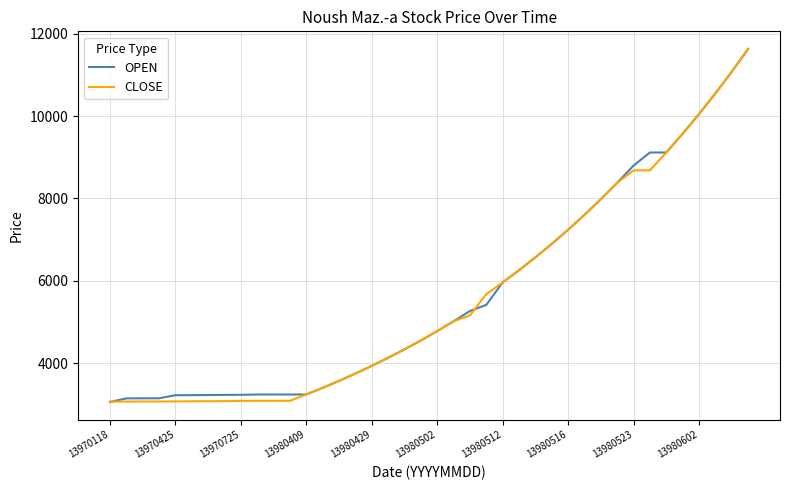

What is the lowest value of the OPEN series?

3053.1